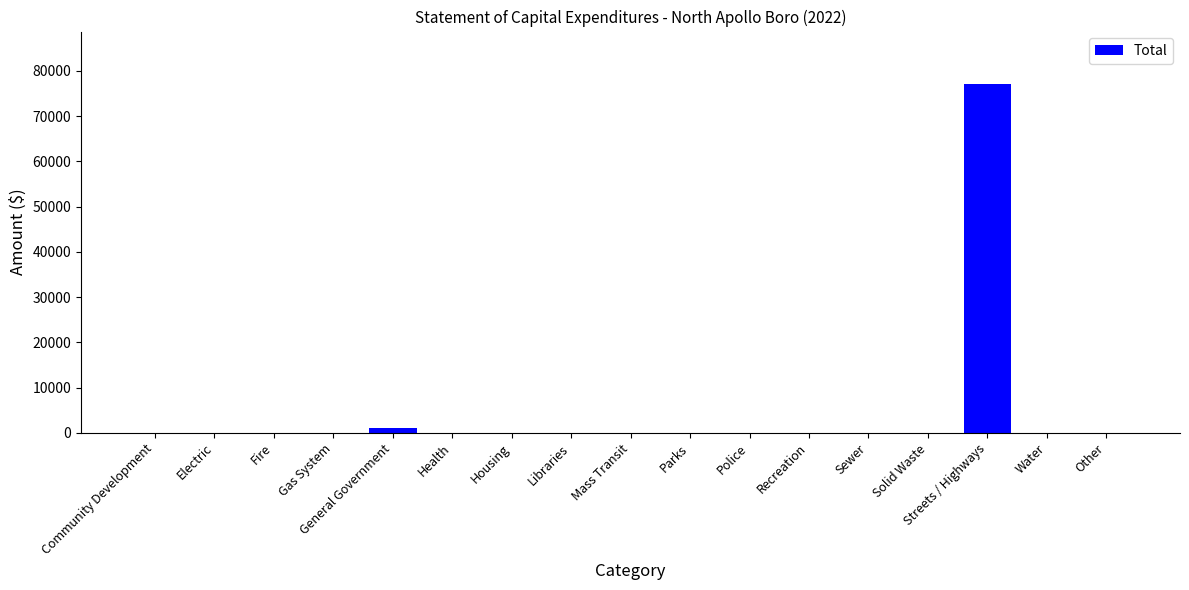

How many data points does each series have?

17